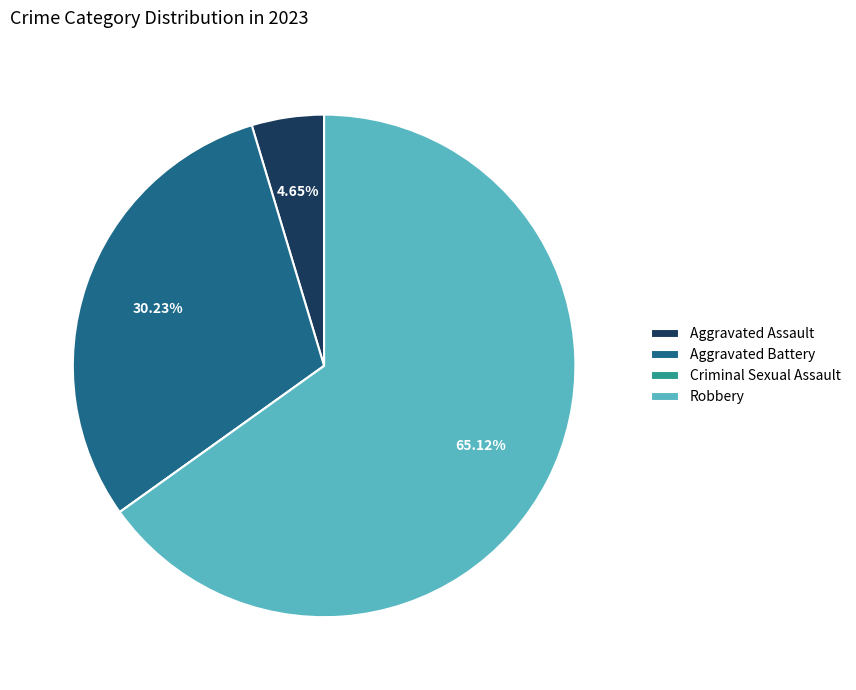

Which category has the biggest portion of the pie?

Robbery